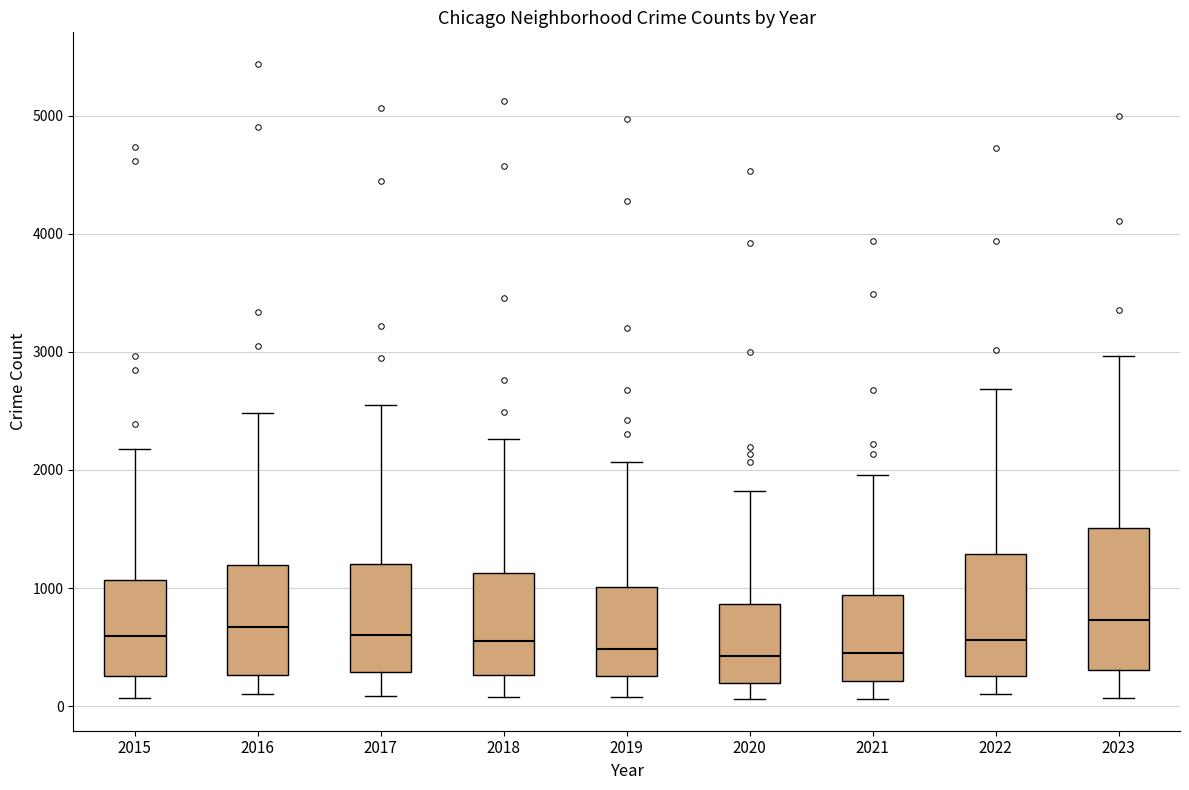

Which box is the tallest, from its lower edge to its upper edge?

2023